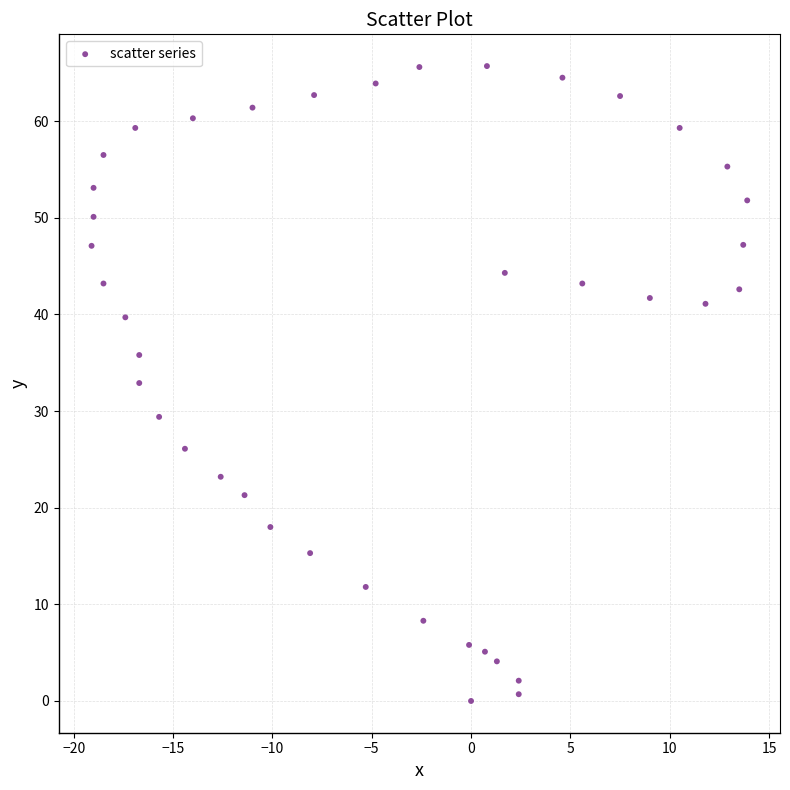

What is the range of Y values (max minus min)?

65.7